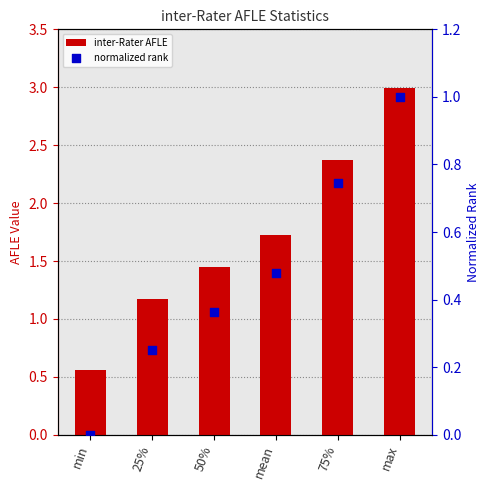

At which category is the sum across all series the highest?

max